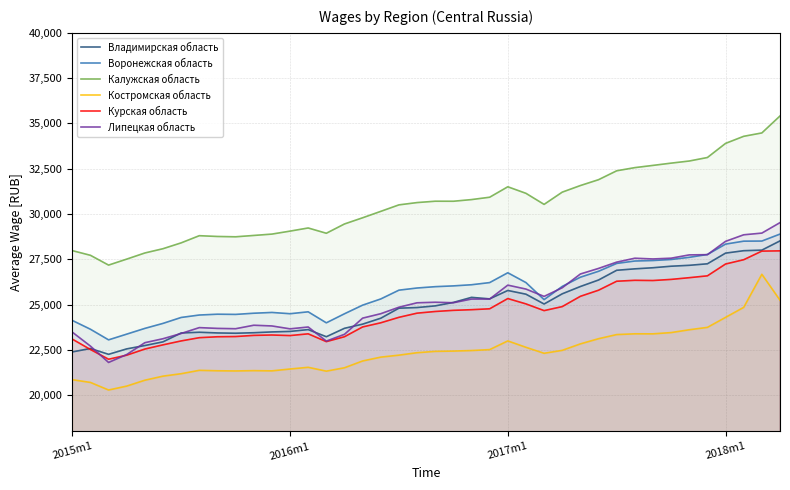

Is it true that Владимирская область equals 32214.2 at 8?

False